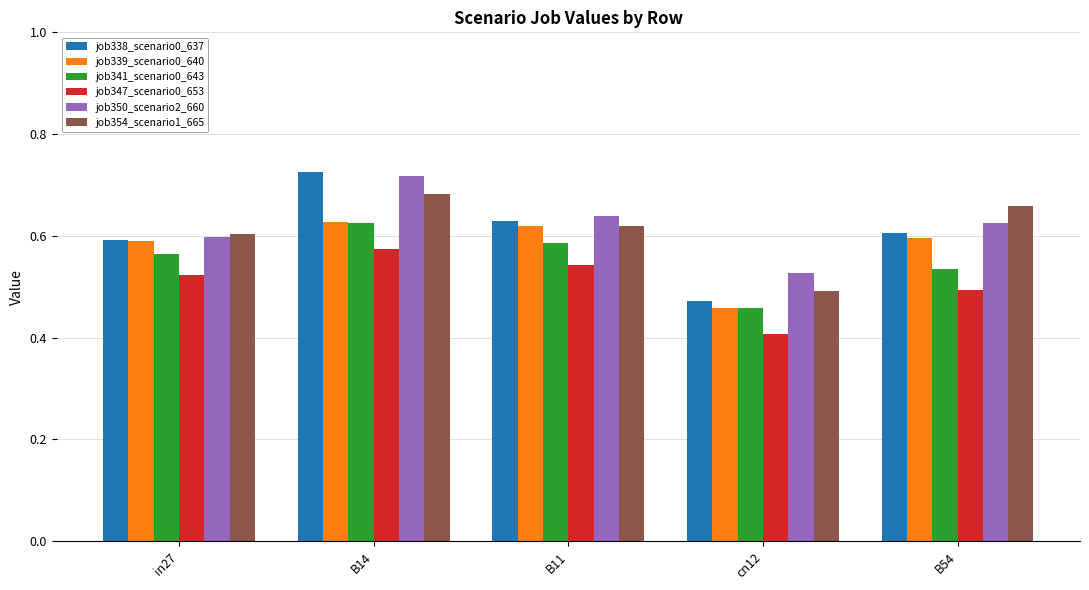

List the labels in order of job341_scenario0_643 value, smallest first.

cn12, B54, in27, B11, B14